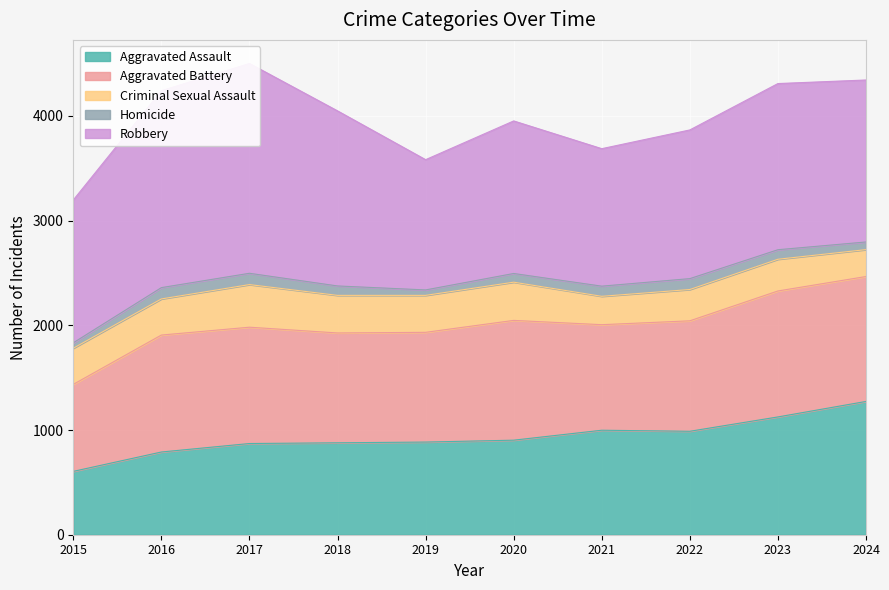

Does the chart display data point markers on the line(s)?

No